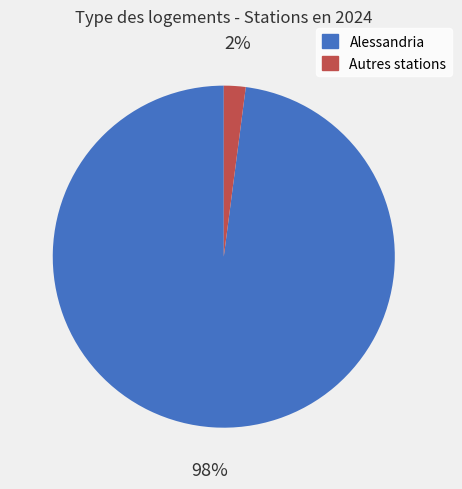

To the nearest percent, what is the average slice percentage?

50%